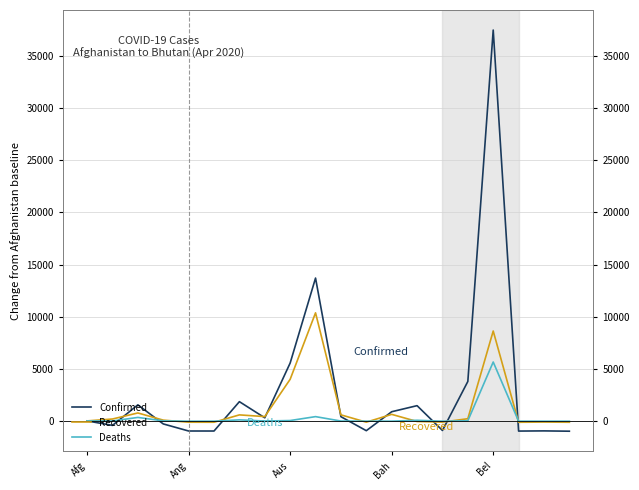

What is the difference between the second highest and second lowest values in the Confirmed series?

14681